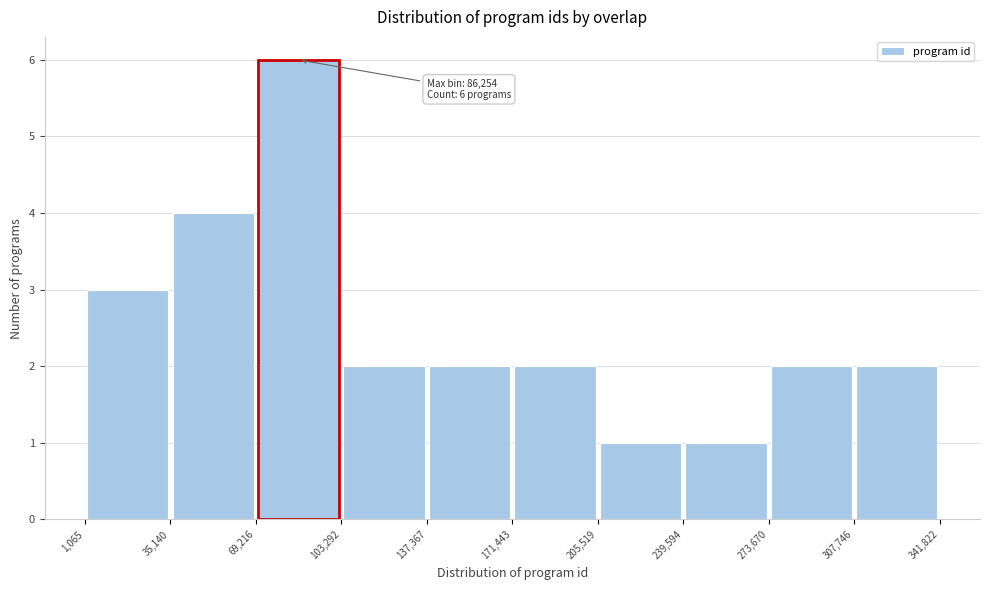

Over which range of the x-axis is the bar tallest?

69,216 to 103,292